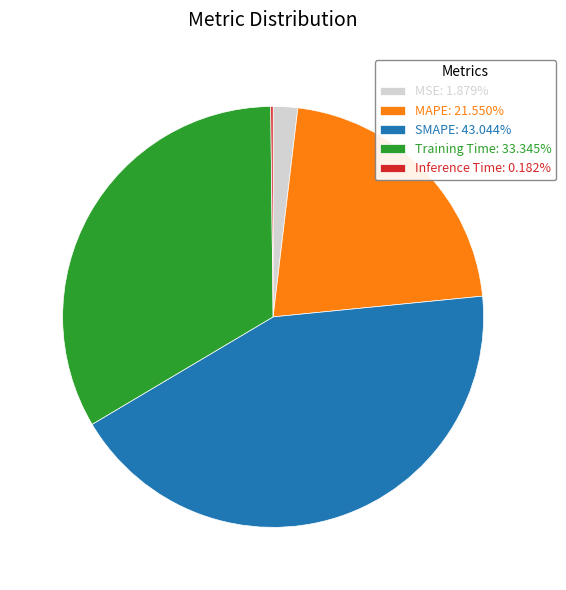

Is there a majority slice in this chart?

No